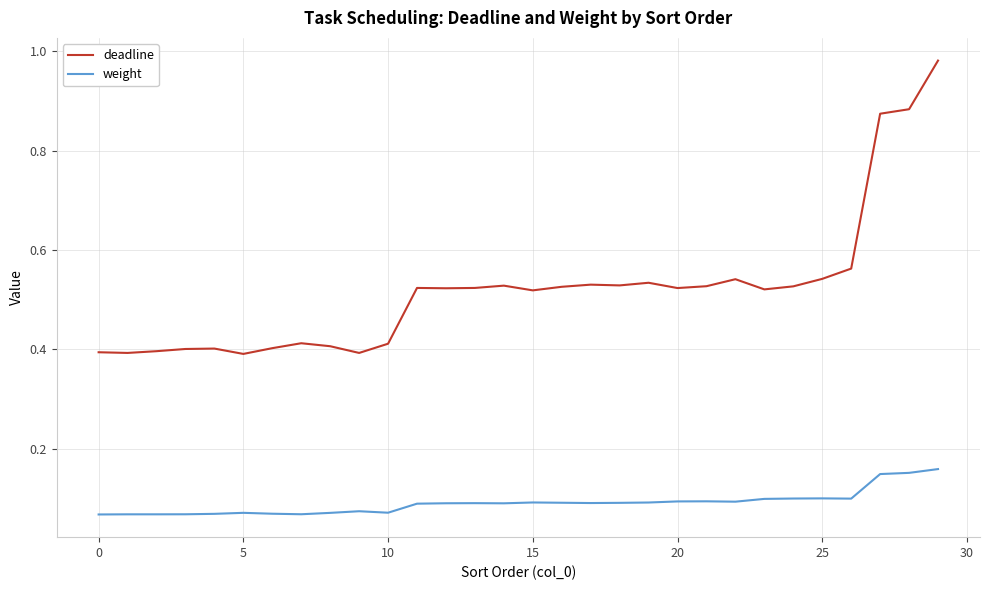

Rank the series by their maximum value, from lowest to highest.

weight, deadline